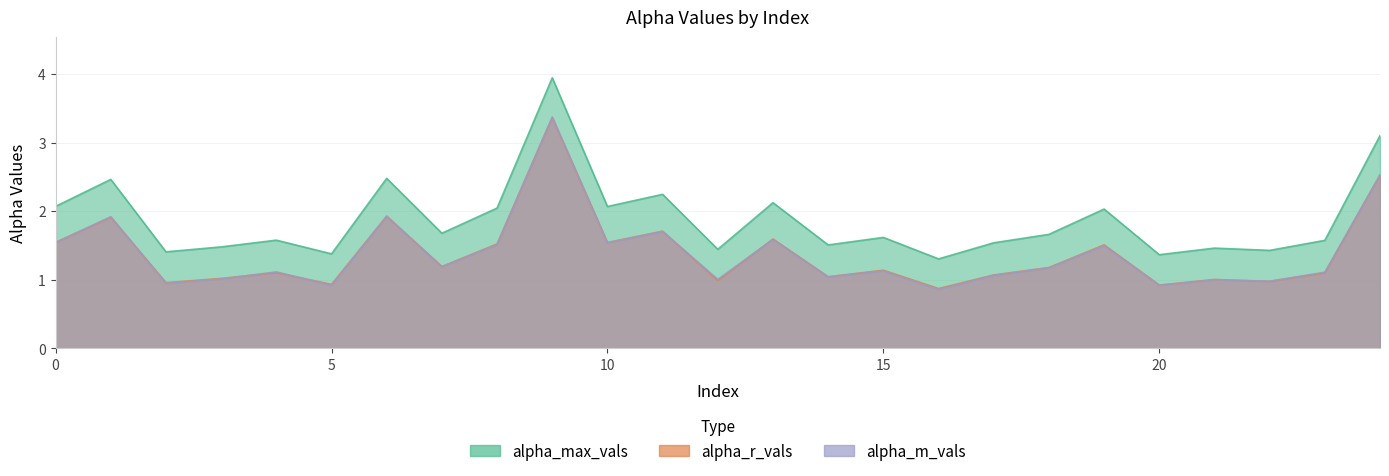

Between 16 and 19, which series saw the biggest shift?

alpha_max_vals